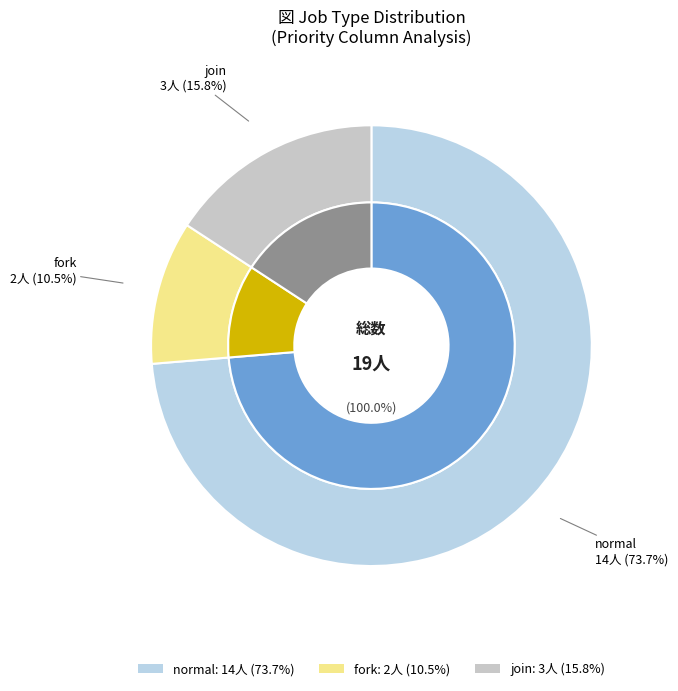

Does any single category account for the majority?

Yes